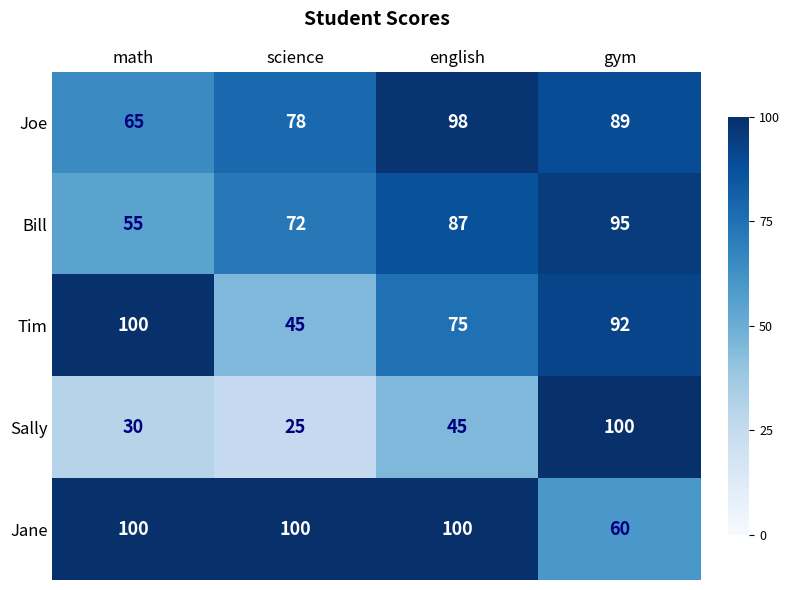

Which series has the widest spread of values?

Sally